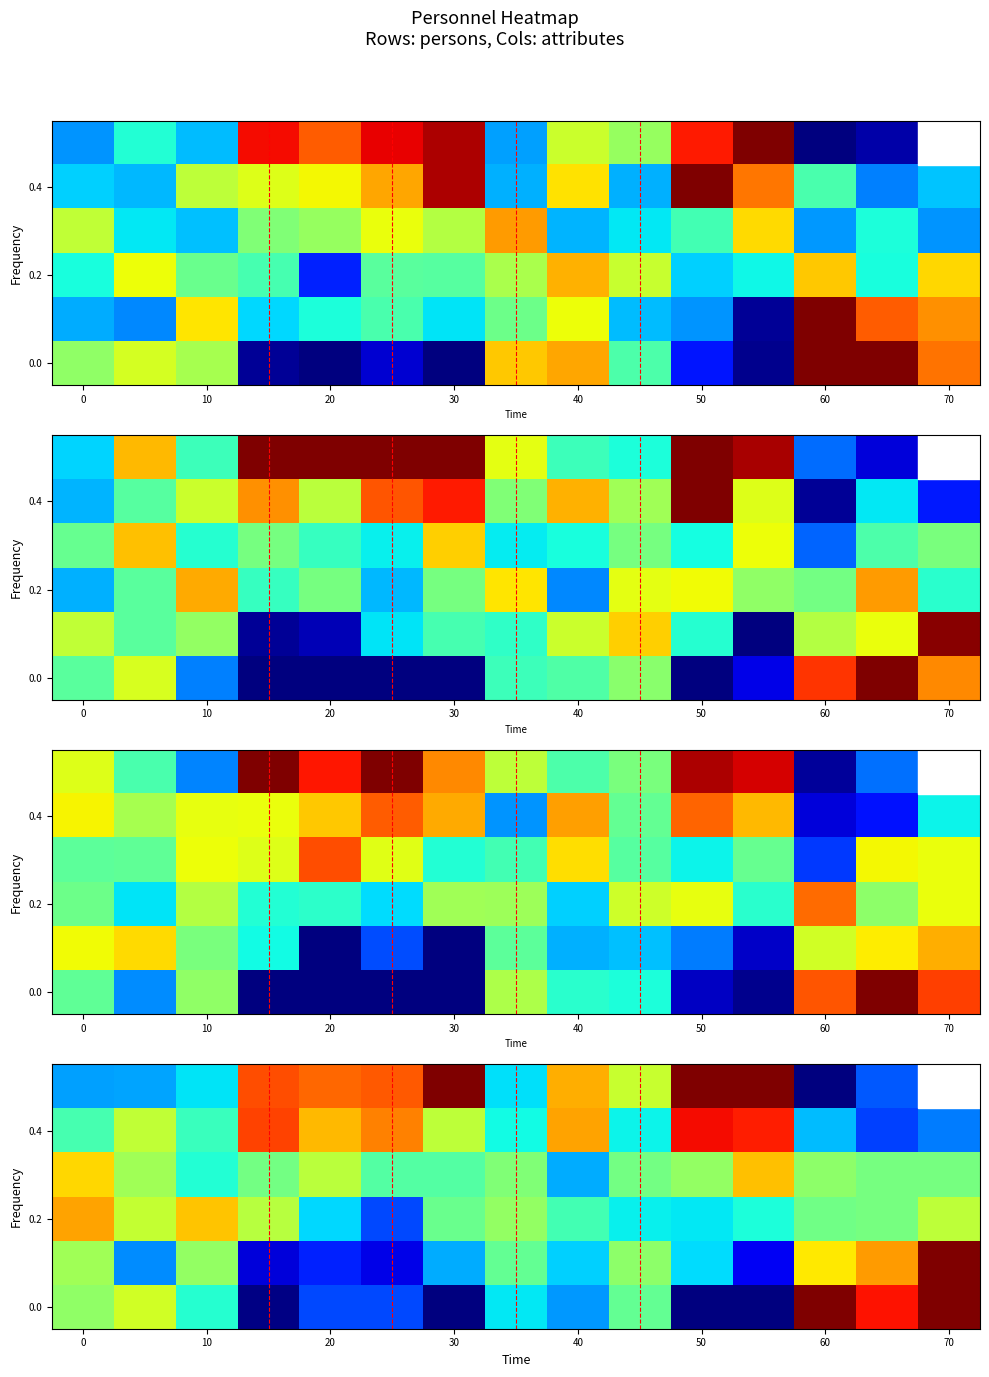

What is the spread (max minus min) of values at 0?

0.5